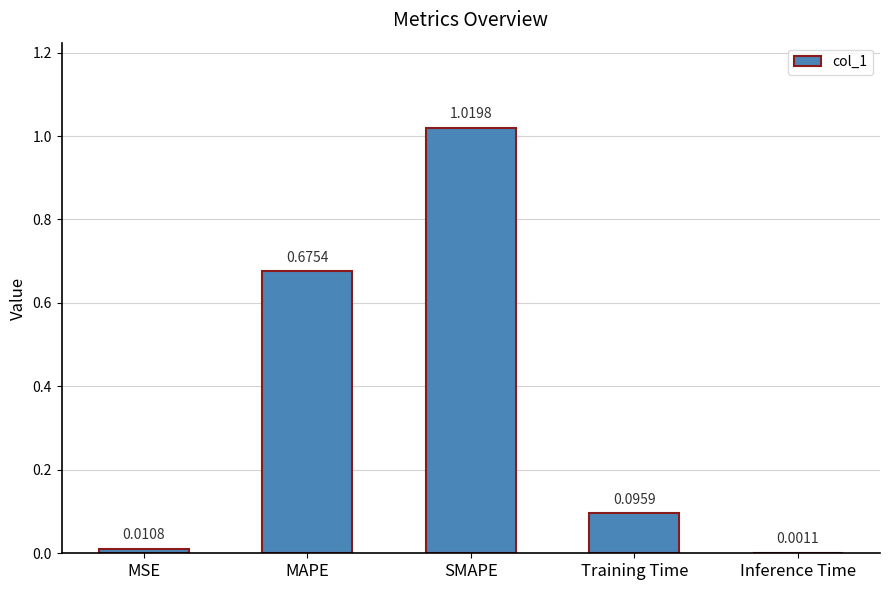

Count the number of categories in the chart.

5